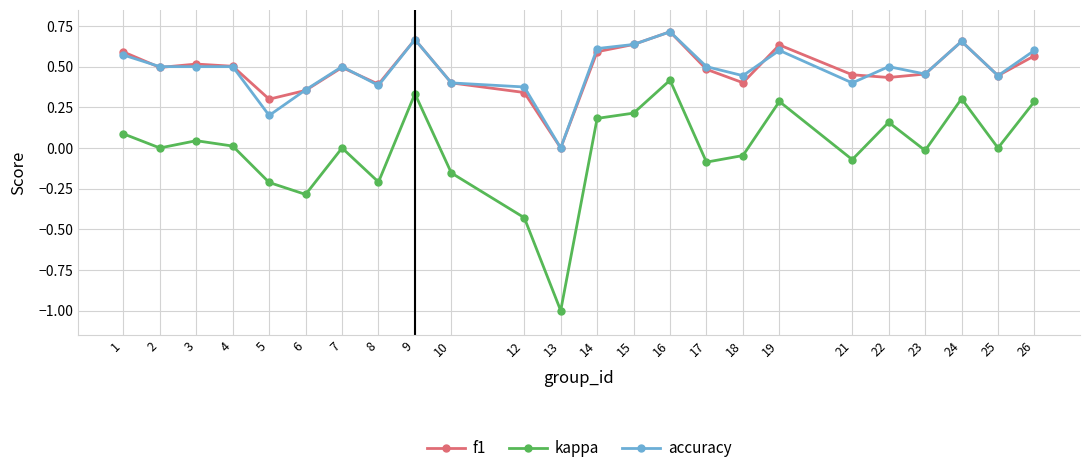

Where is the first local maximum for kappa?

3